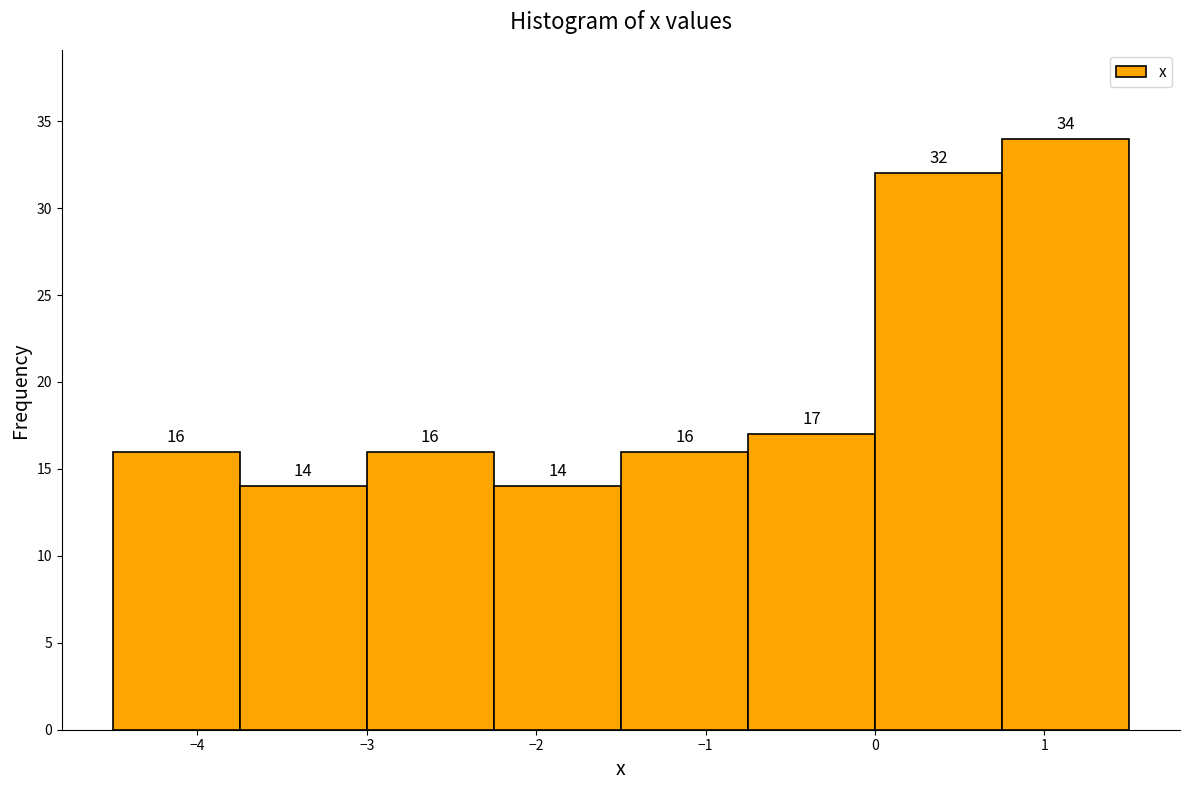

Reading left to right, list every bar in this chart as the range it spans on the x-axis followed by its height. The bar edges are not printed on the chart, so give them approximately, as read against the axis.

-4.50 to -3.75: 16
-3.75 to -3.00: 14
-3.00 to -2.25: 16
-2.25 to -1.50: 14
-1.50 to -0.75: 16
-0.75 to 0.00: 17
0.00 to 0.75: 32
0.75 to 1.50: 34